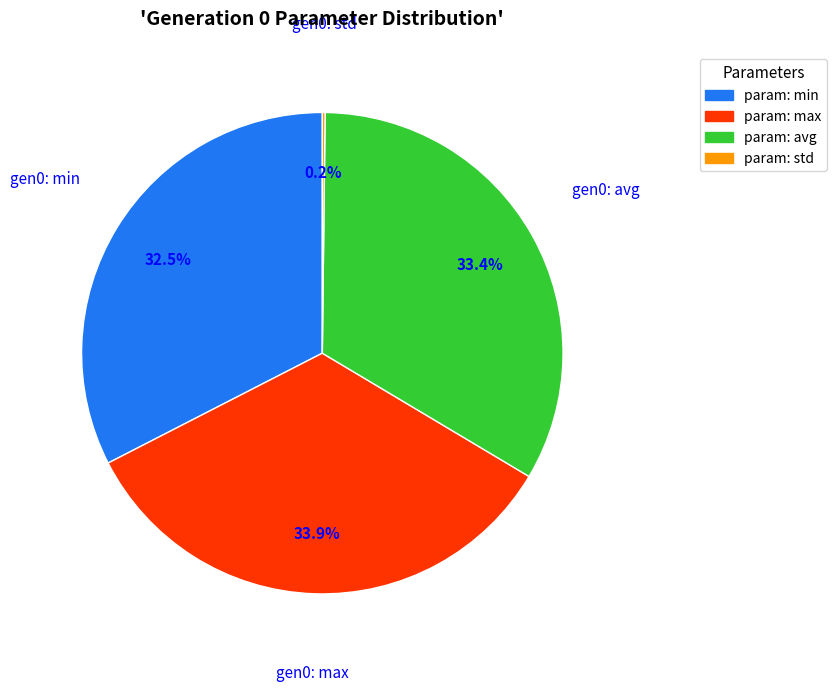

What portion of the pie excludes param: avg?

66.6%